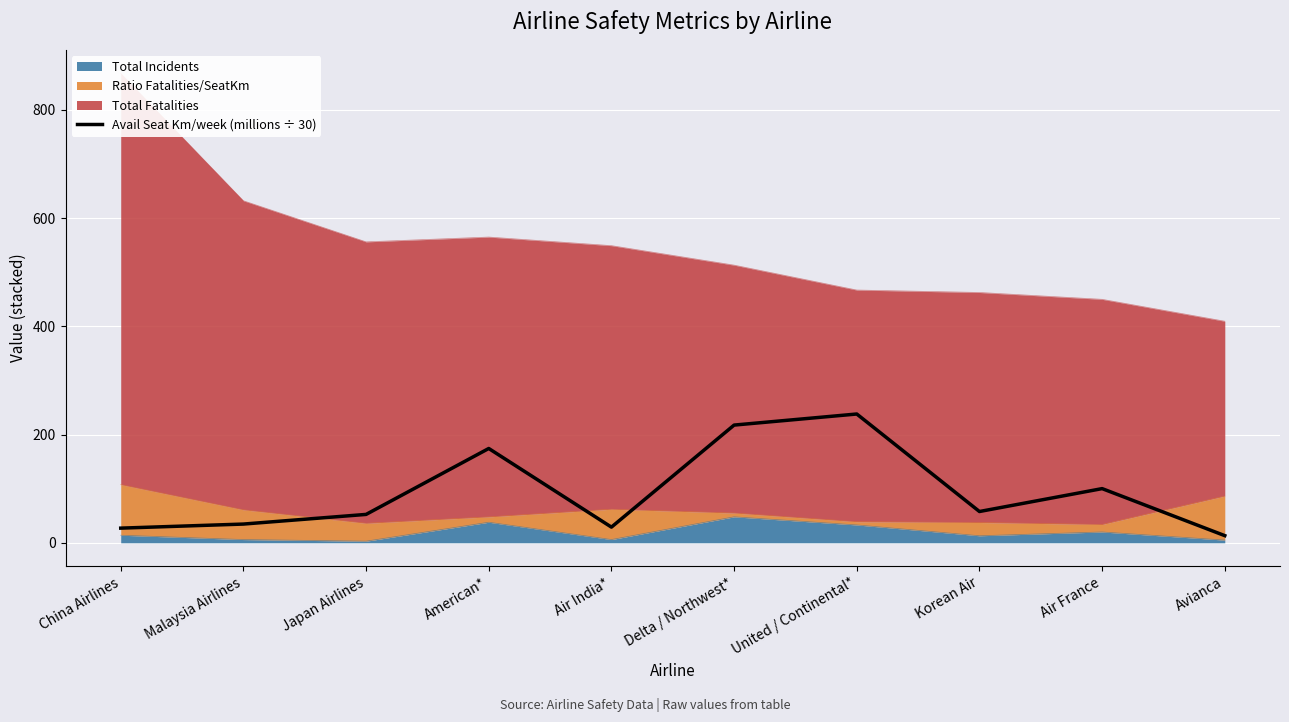

List the labels in order of value, largest first.

United / Continental*, Delta / Northwest*, American*, Air France, Korean Air, Japan Airlines, Malaysia Airlines, Air India*, China Airlines, Avianca